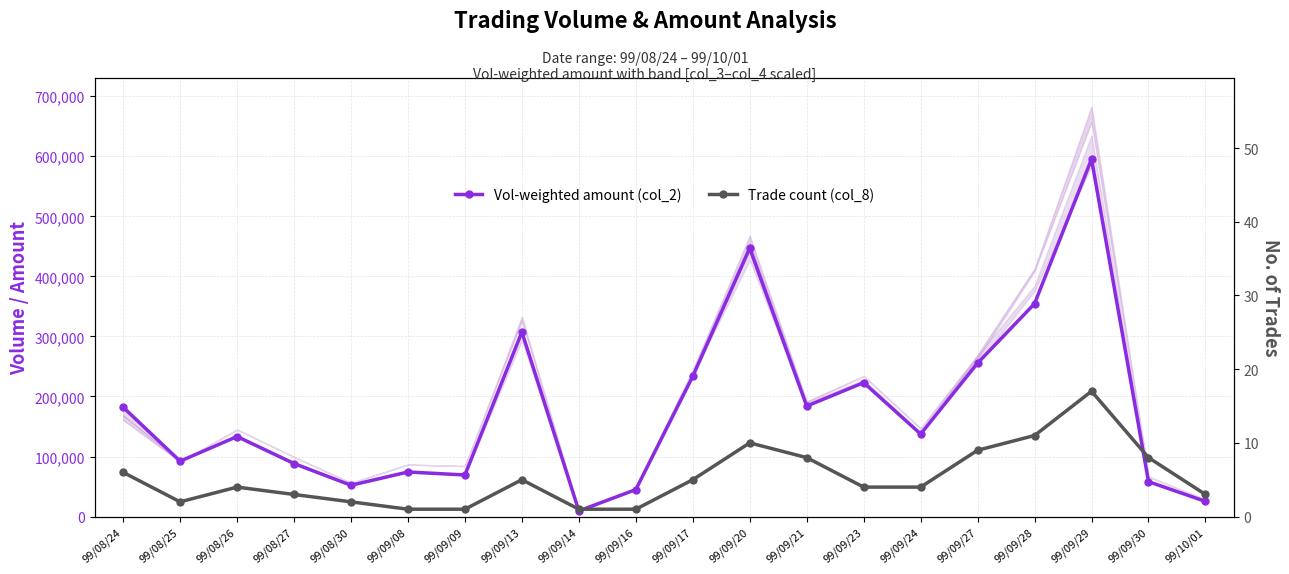

Where is the first local minimum for Vol-weighted amount (col_2)?

99/08/25